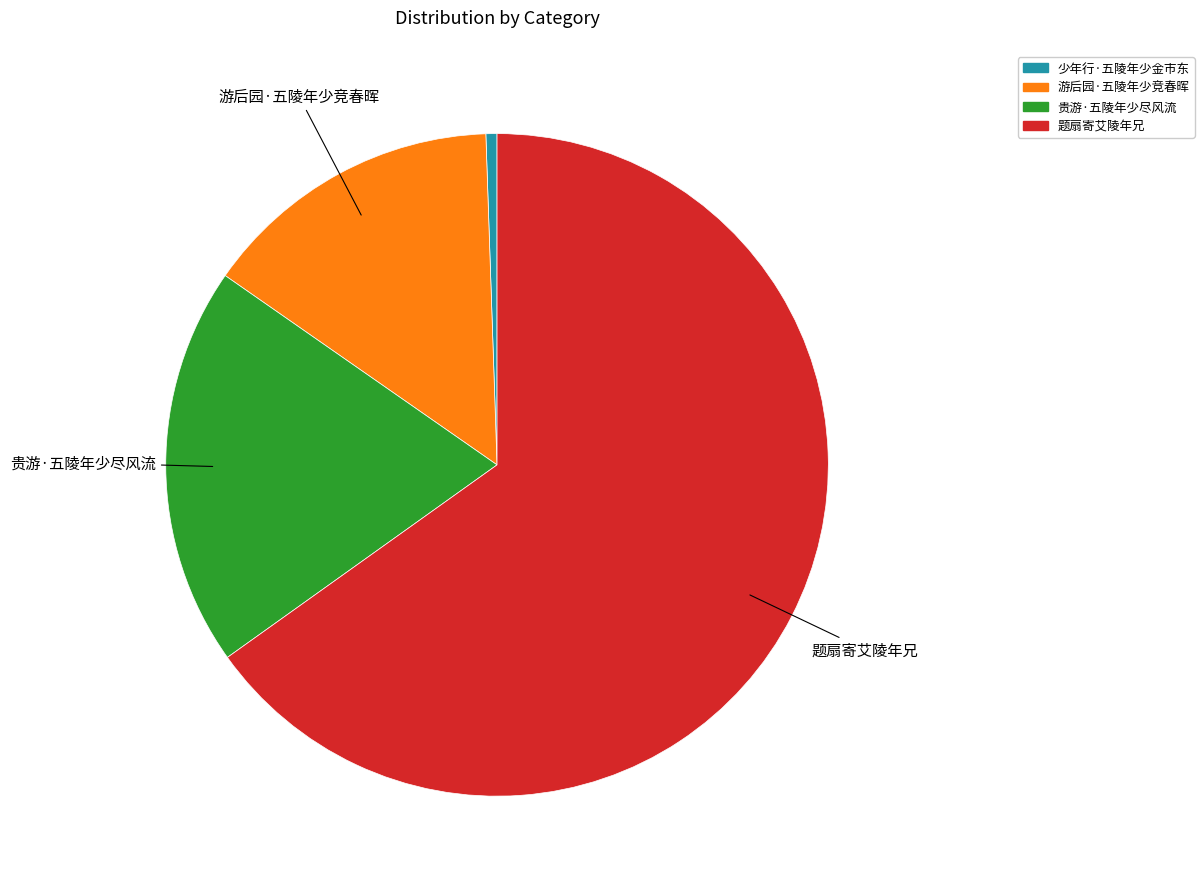

What is the largest slice in the pie chart?

题扇寄艾陵年兄